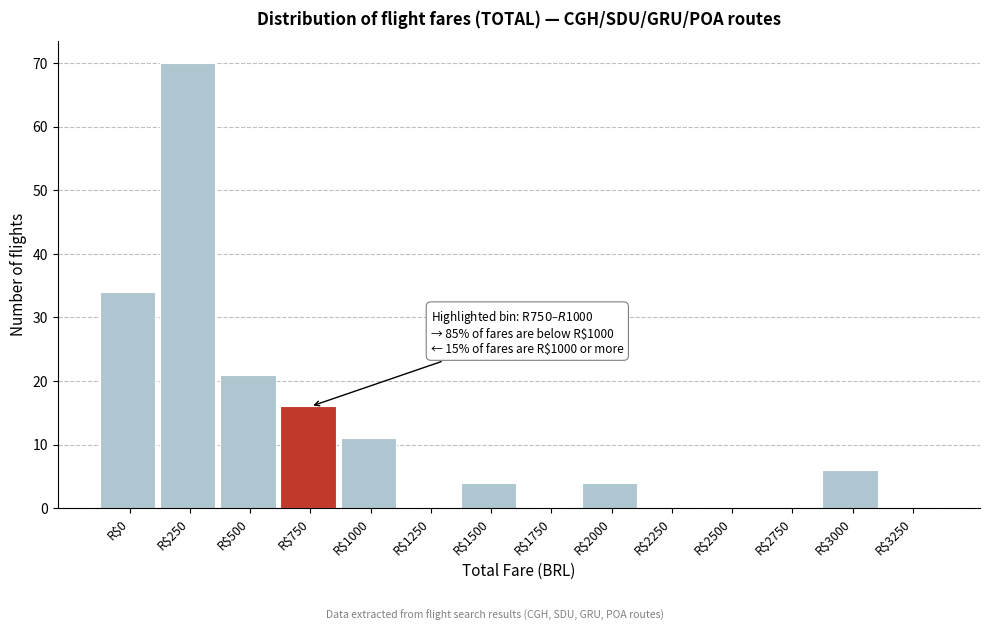

At which label is the value closest to 35?

R$0